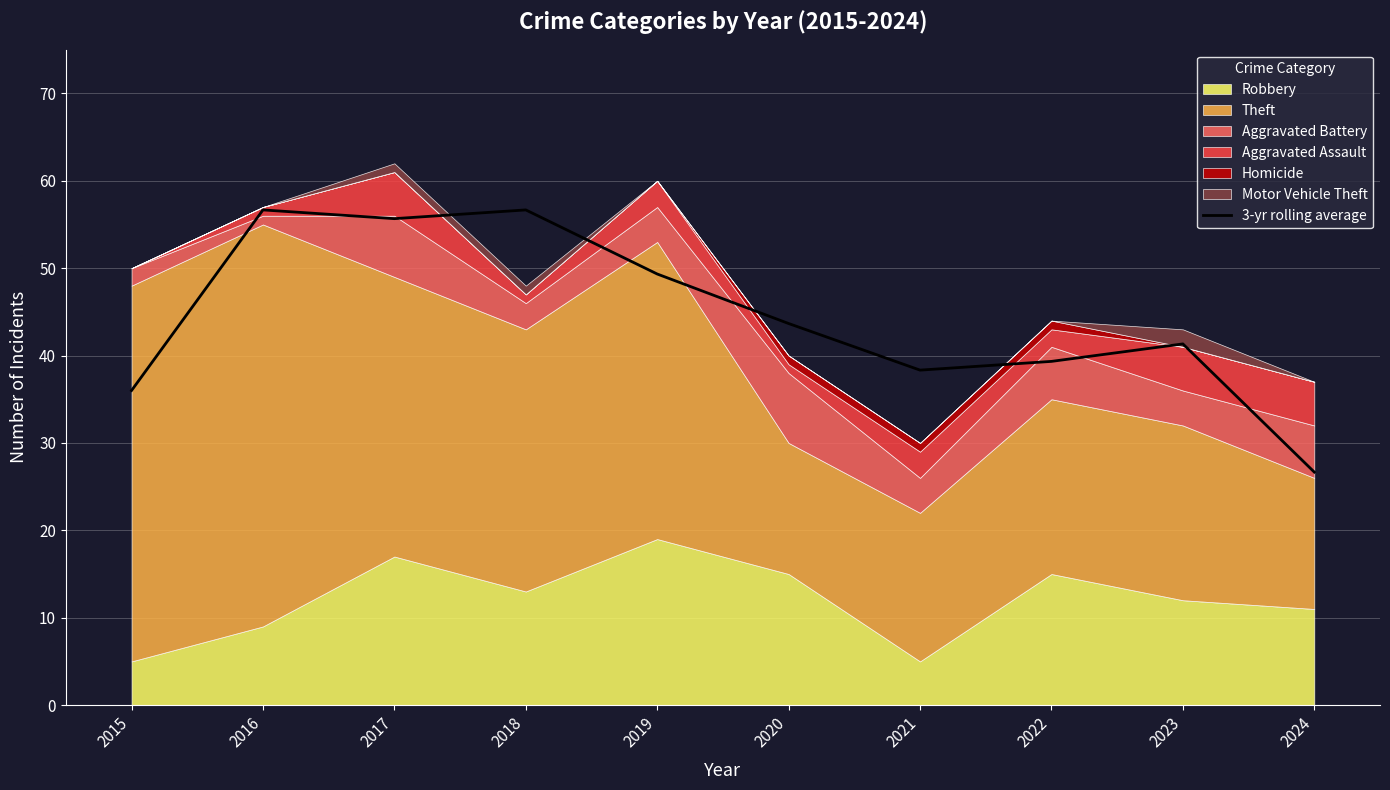

Reading left to right, extract all data points from this chart.

2015=36.0	2016=56.7	2017=55.7	2018=56.7	2019=49.3	2020=43.7	2021=38.3	2022=39.3	2023=41.3	2024=26.7